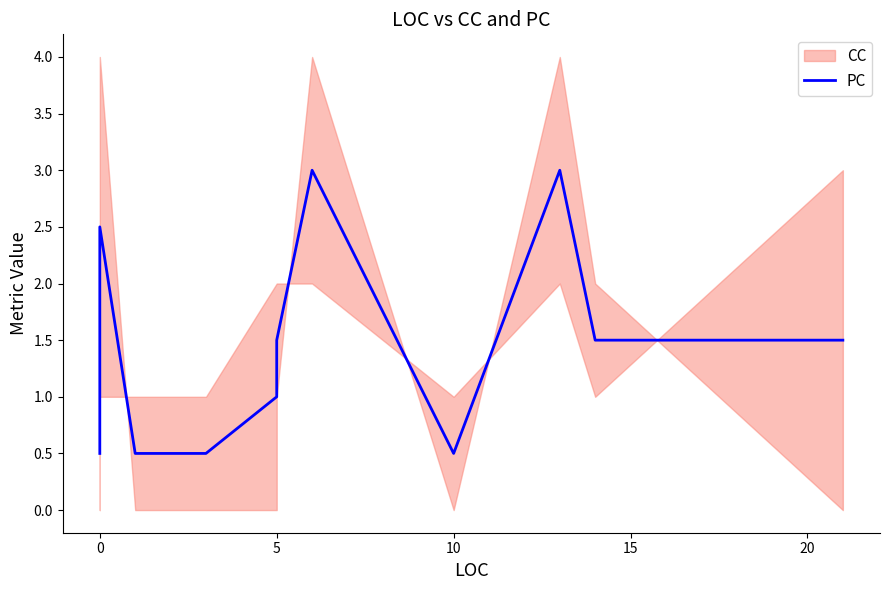

Is this an area chart (filled region under the line)?

No